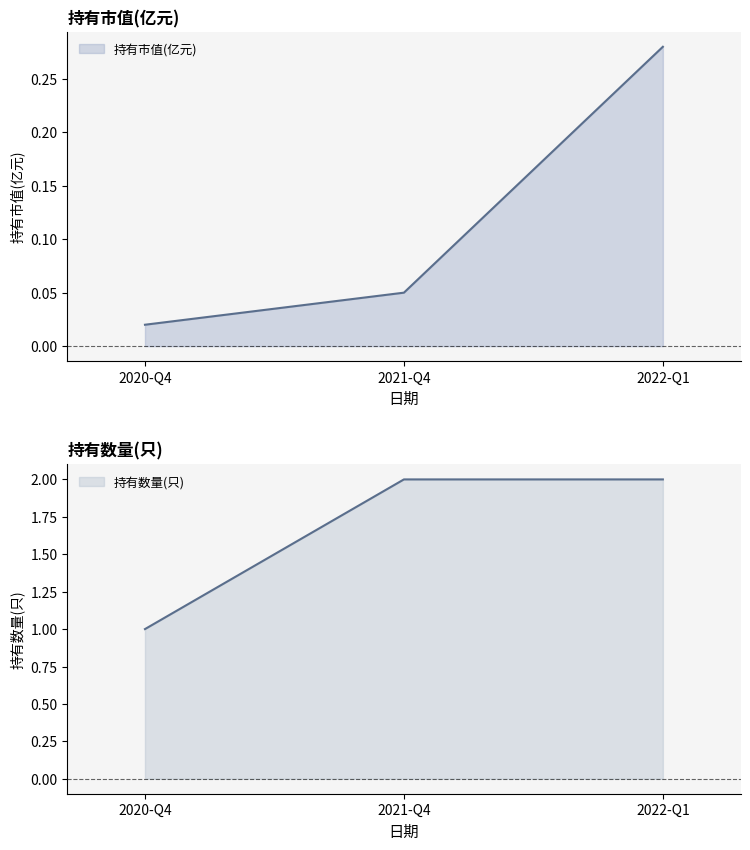

How many lines are shown in the chart?

2